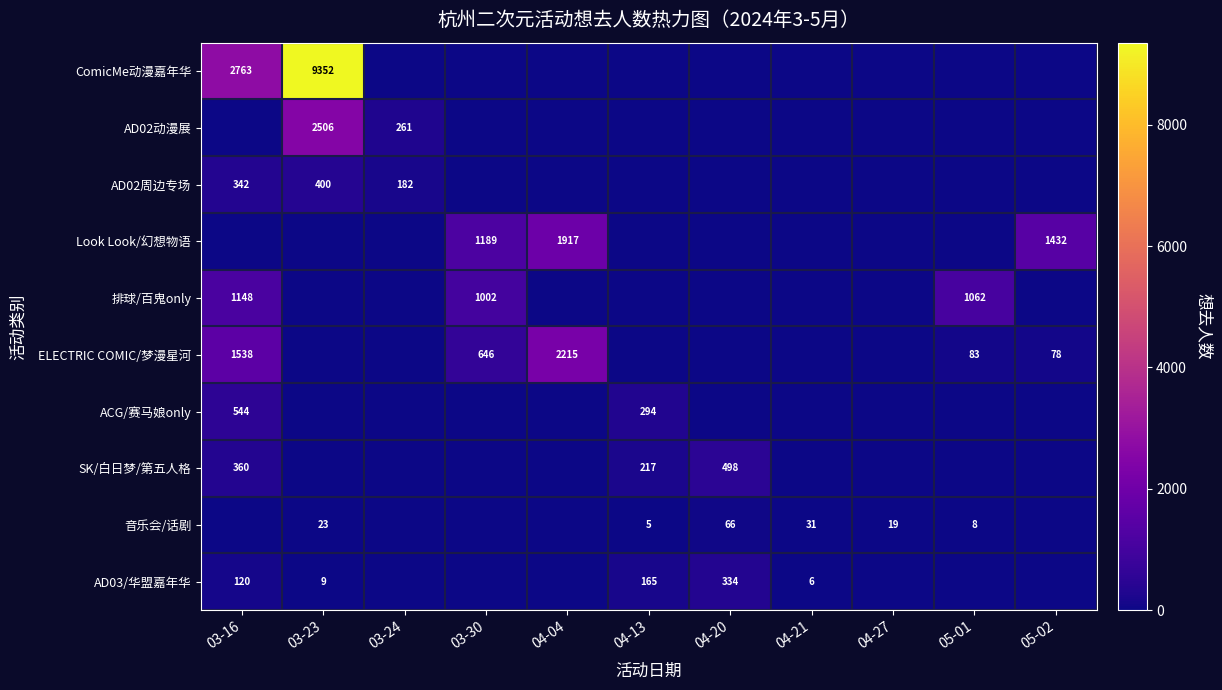

Rank the series by their maximum value, from lowest to highest.

音乐会/话剧, AD03/华盟嘉年华, AD02周边专场, SK/白日梦/第五人格, ACG/赛马娘only, 排球/百鬼only, Look Look/幻想物语, ELECTRIC COMIC/梦漫星河, AD02动漫展, ComicMe动漫嘉年华